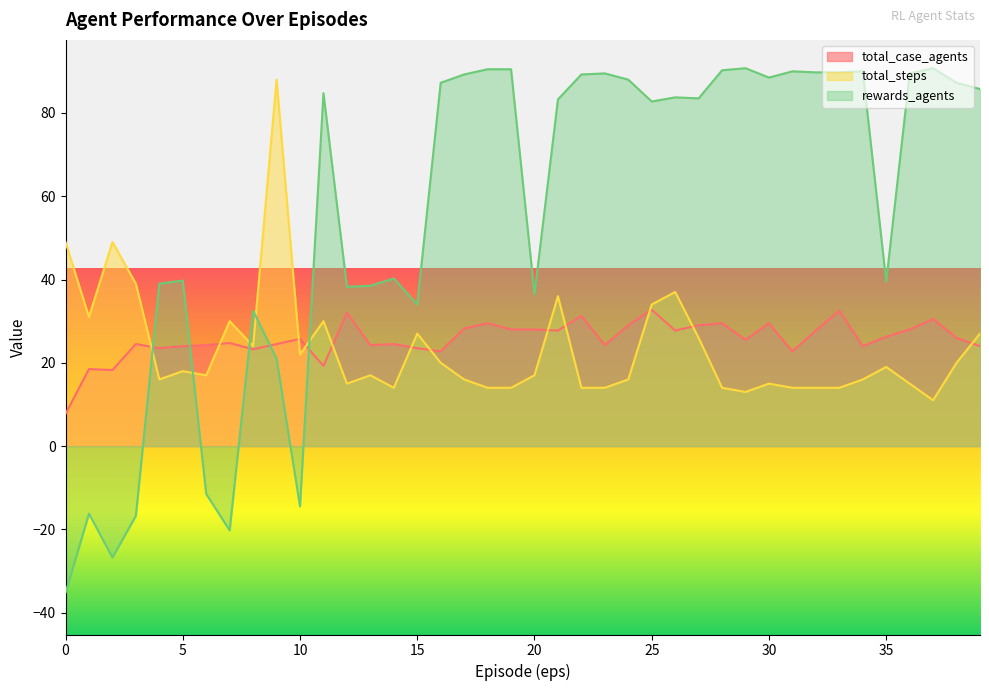

What is the difference between the maximum and minimum values in the total_case_agents series?

25.0